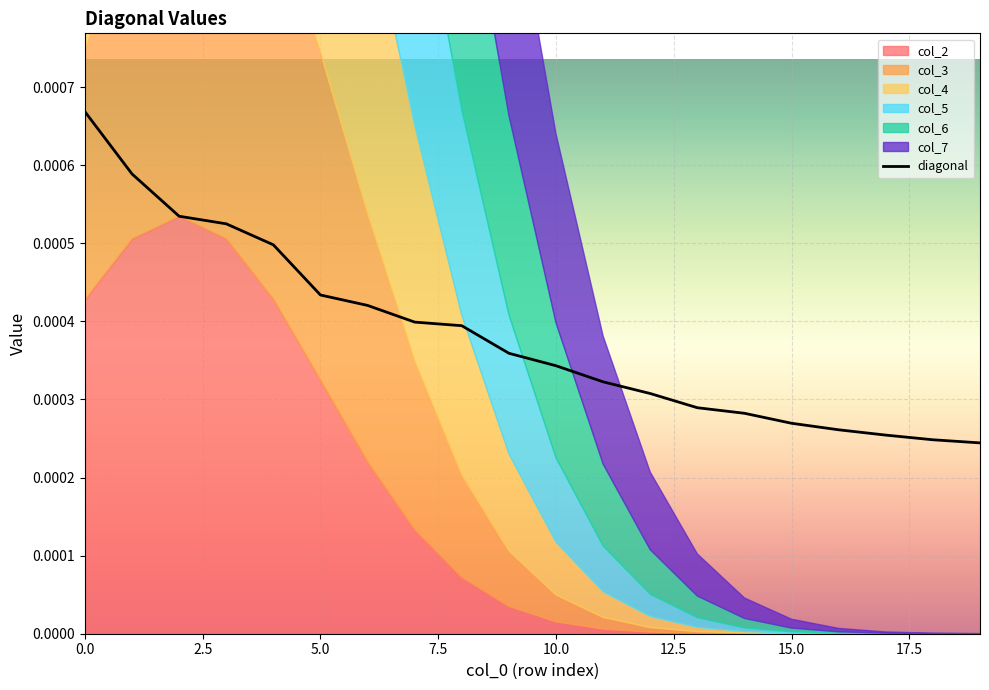

How many lines are shown in the chart?

1